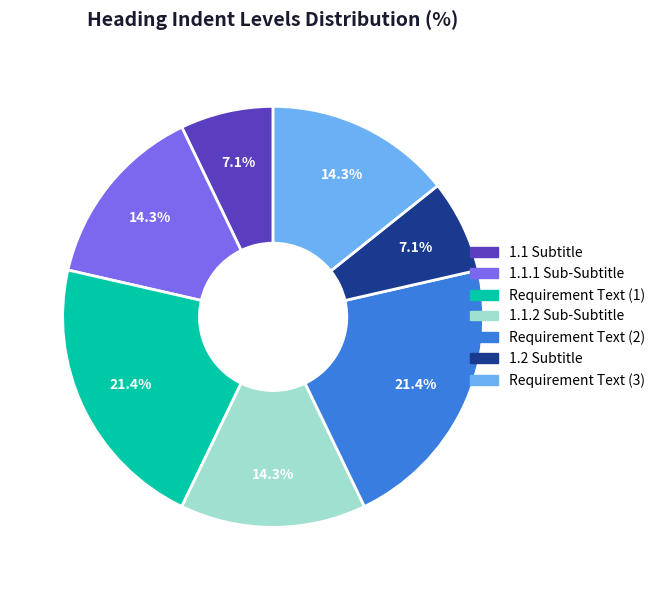

Is there any slice that represents more than half of the pie?

No